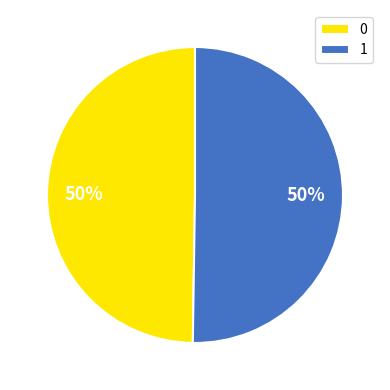

Is the sum of 0 and 1 greater than half?

Yes